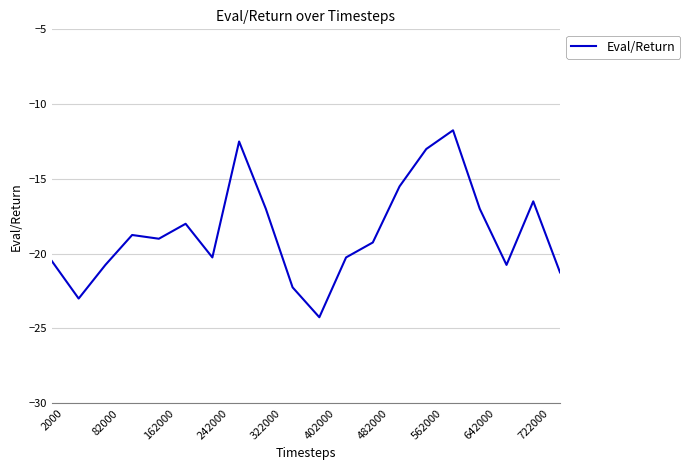

What is the maximum value shown in the chart?

-11.7